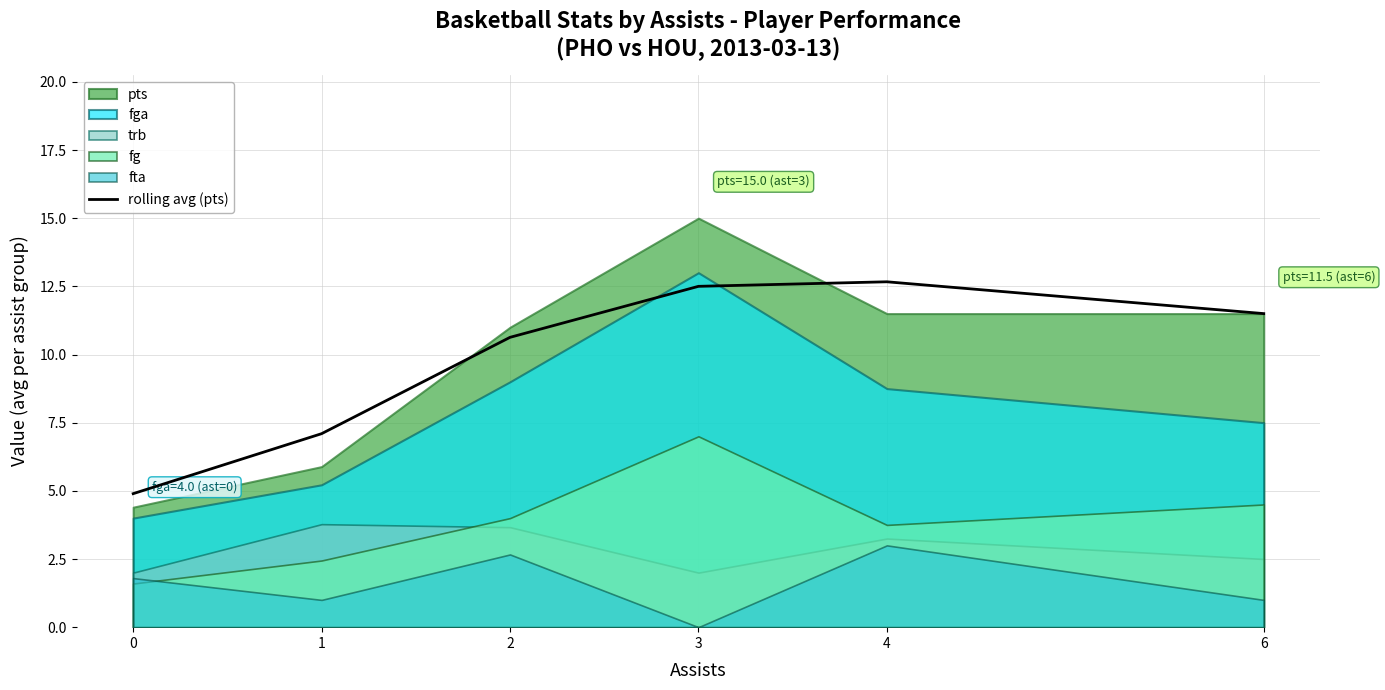

True or false: rolling avg (pts) has a value of 18.6 at 4.

False